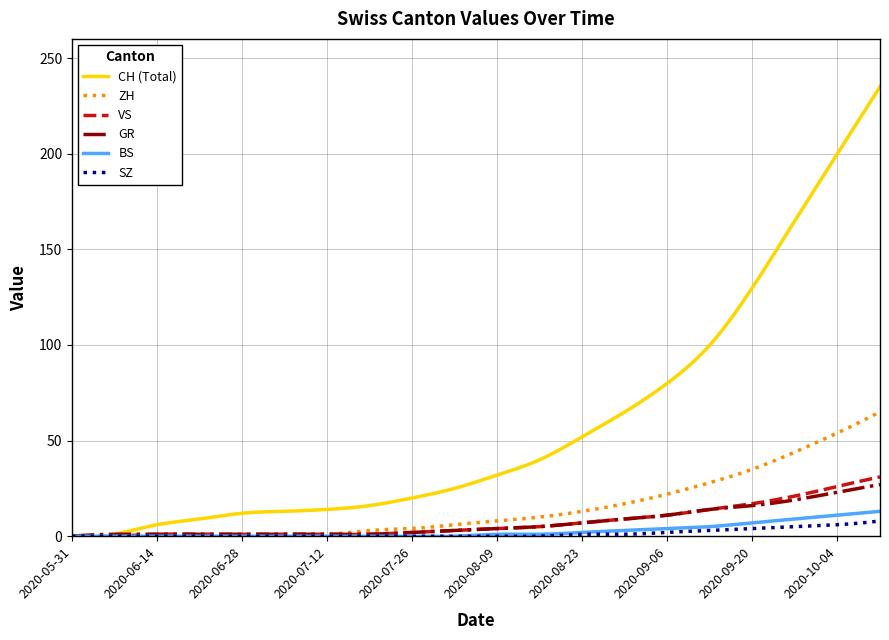

Which series has the widest spread of values?

CH (Total)